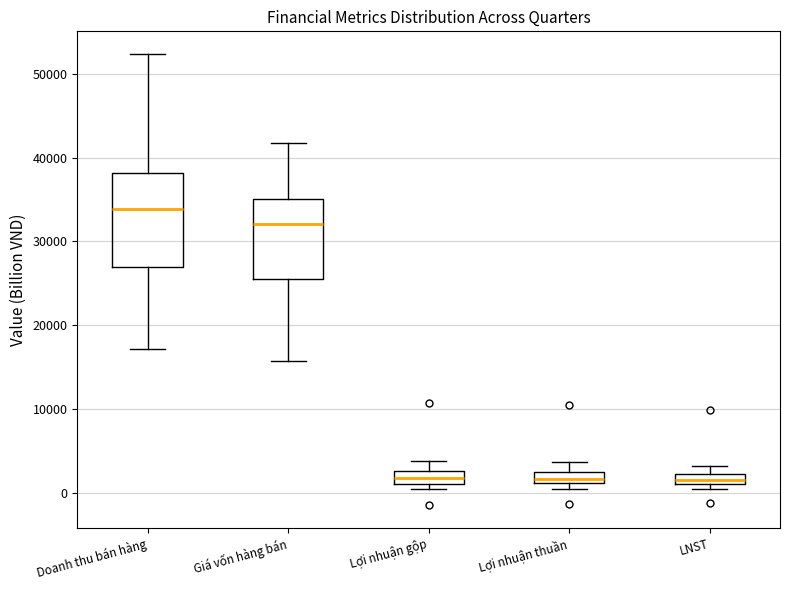

Where does the lower whisker of the box for Doanh thu bán hàng end on the y-axis? The values are not printed on the chart, so give them approximately, as read against the axis.

17000